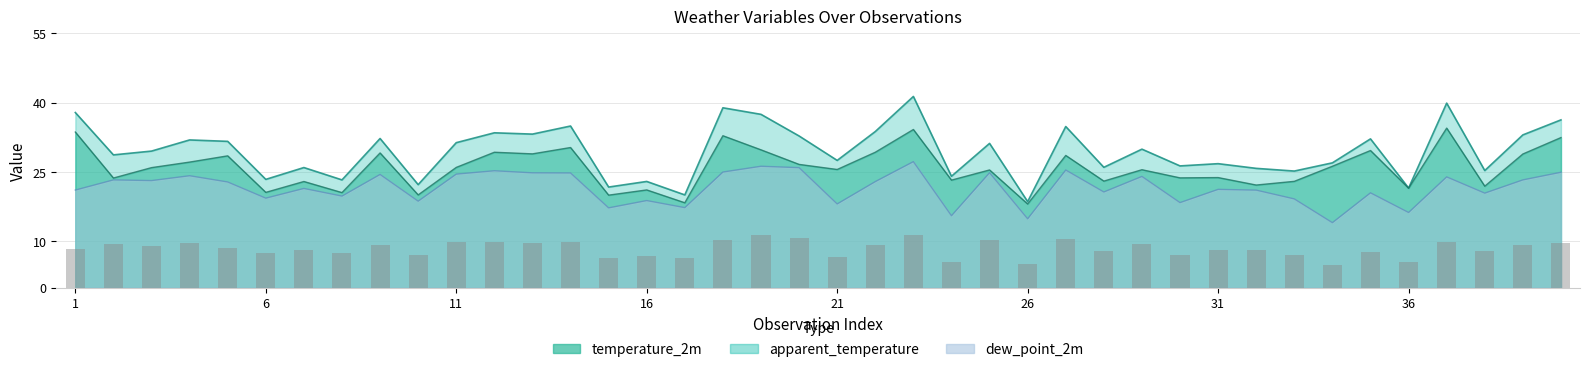

What is the difference between the maximum and minimum values in the apparent_temperature series?

22.7